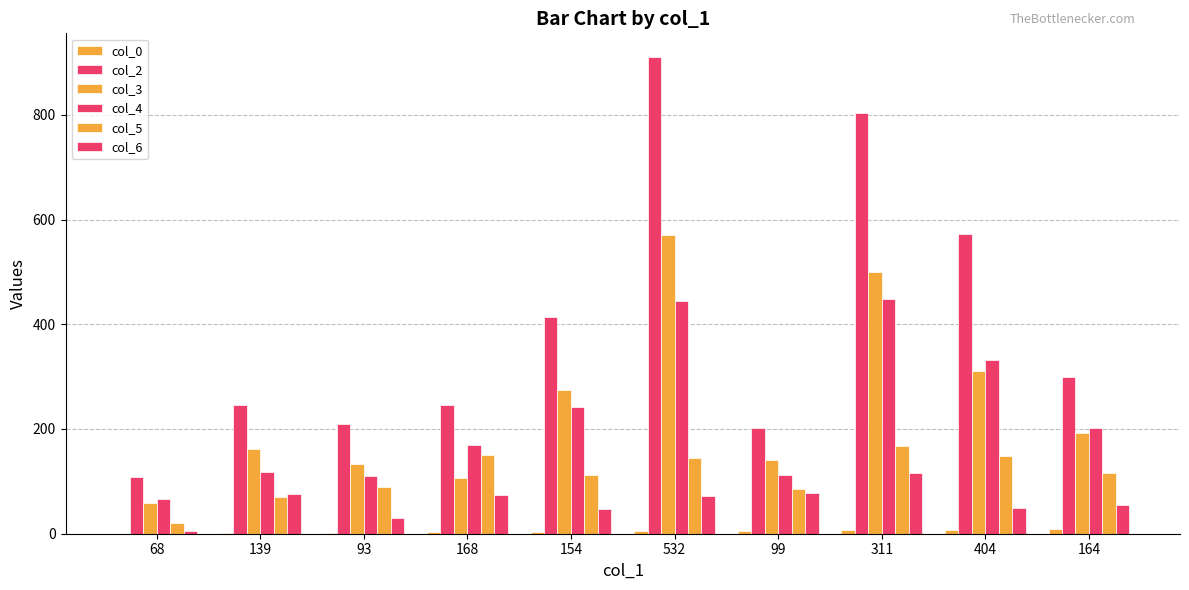

What is the sum of the col_6 values at 68 and 404?

54